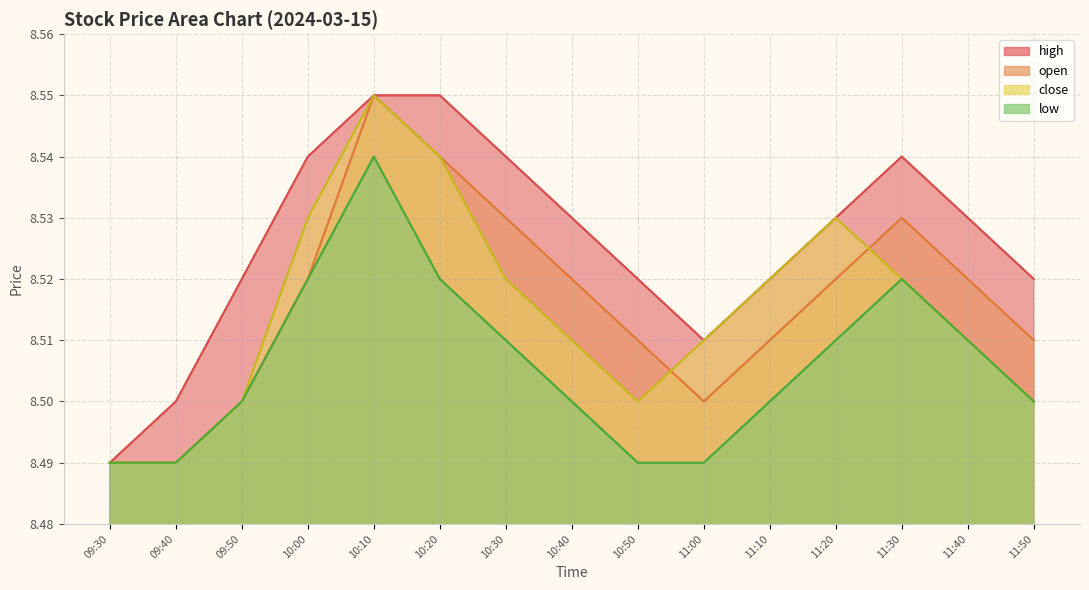

True or false: open has more than 1 interior local peaks.

True